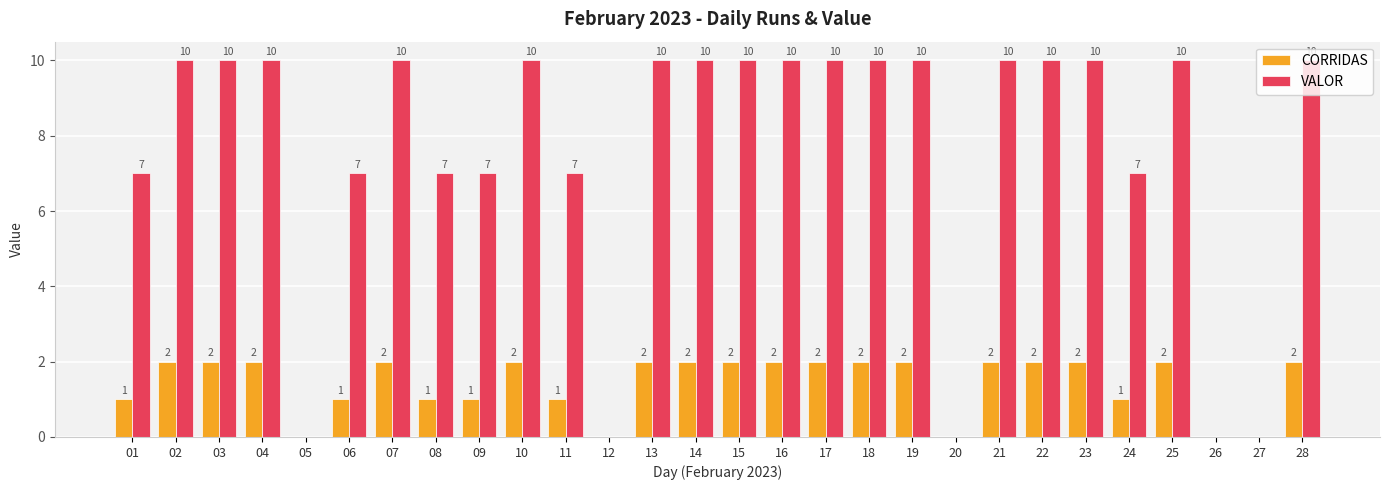

Reading left to right, list all the values displayed in this chart.

CORRIDAS: 01=1	02=2	03=2	04=2	05=0	06=1	07=2	08=1	09=1	10=2	11=1	12=0	13=2	14=2	15=2	16=2	17=2	18=2	19=2	20=0	21=2	22=2	23=2	24=1	25=2	26=0	27=0	28=2
VALOR: 01=7	02=10	03=10	04=10	05=0	06=7	07=10	08=7	09=7	10=10	11=7	12=0	13=10	14=10	15=10	16=10	17=10	18=10	19=10	20=0	21=10	22=10	23=10	24=7	25=10	26=0	27=0	28=10